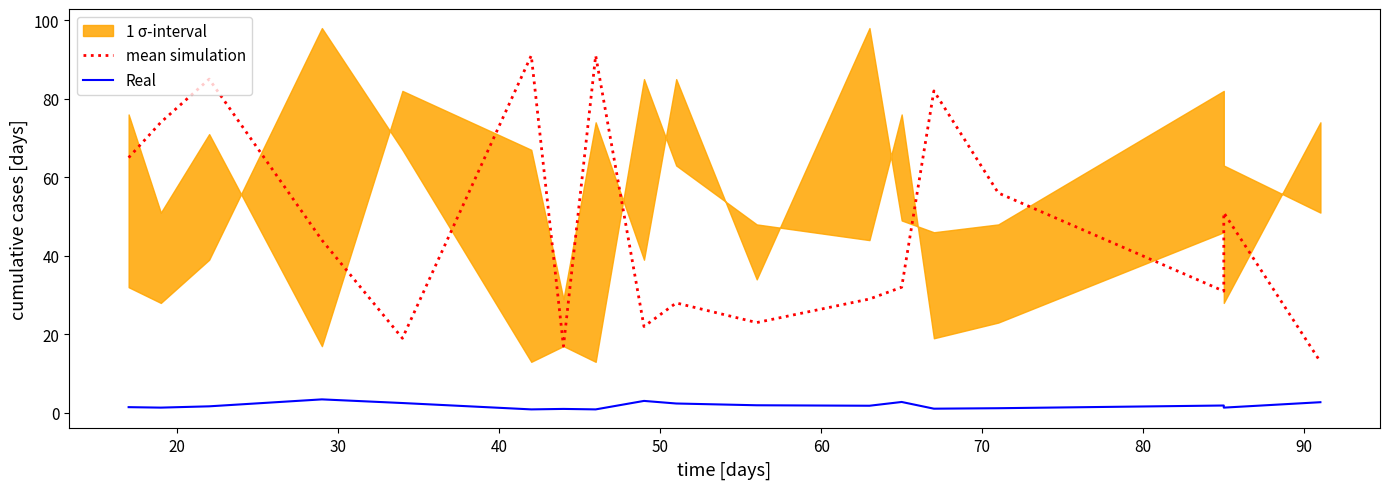

What is the lowest value of the mean simulation series?

13.0